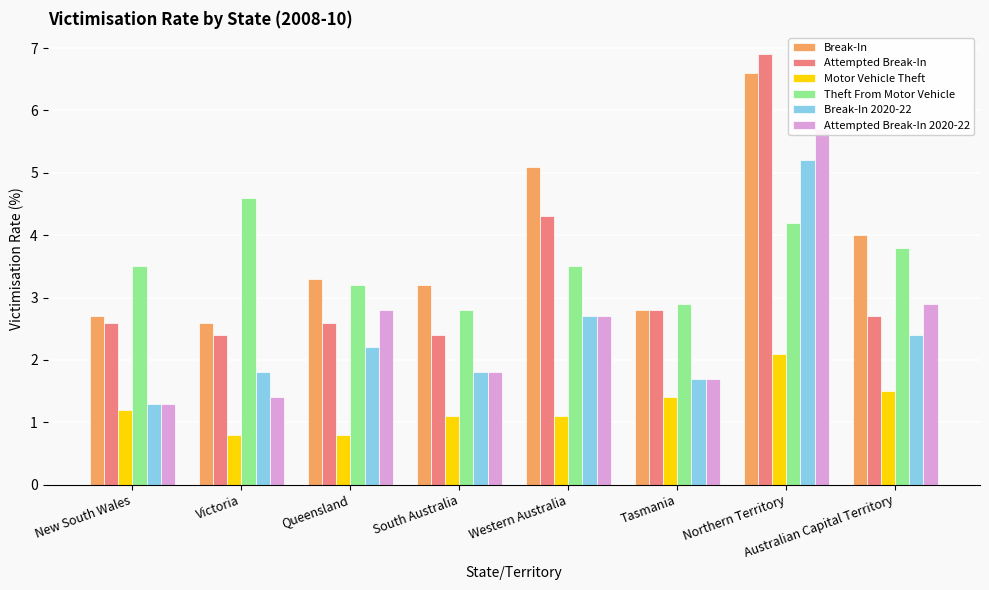

Reading left to right, list all the values displayed in this chart.

Break-In: 2.7	2.6	3.3	3.2	5.1	2.8	6.6	4.0
Attempted Break-In: 2.6	2.4	2.6	2.4	4.3	2.8	6.9	2.7
Motor Vehicle Theft: 1.2	0.8	0.8	1.1	1.1	1.4	2.1	1.5
Theft From Motor Vehicle: 3.5	4.6	3.2	2.8	3.5	2.9	4.2	3.8
Break-In 2020-22: 1.3	1.8	2.2	1.8	2.7	1.7	5.2	2.4
Attempted Break-In 2020-22: 1.3	1.4	2.8	1.8	2.7	1.7	5.7	2.9